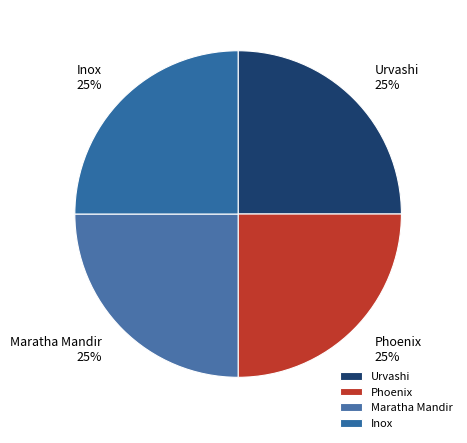

Count the number of slices in the pie.

4